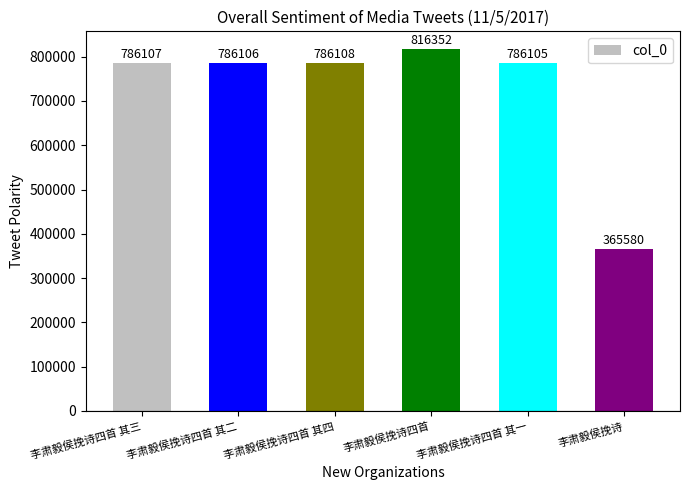

Reading left to right, list all the values displayed in this chart.

李肃毅侯挽诗四首 其三=786107	李肃毅侯挽诗四首 其二=786106	李肃毅侯挽诗四首 其四=786108	李肃毅侯挽诗四首=816352	李肃毅侯挽诗四首 其一=786105	李肃毅侯挽诗=365580